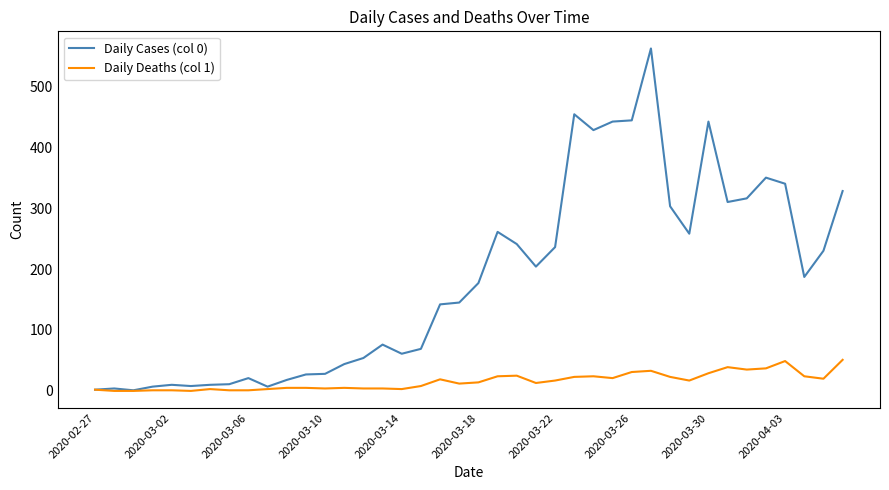

Which series has the largest total across all categories?

Daily Cases (col 0)